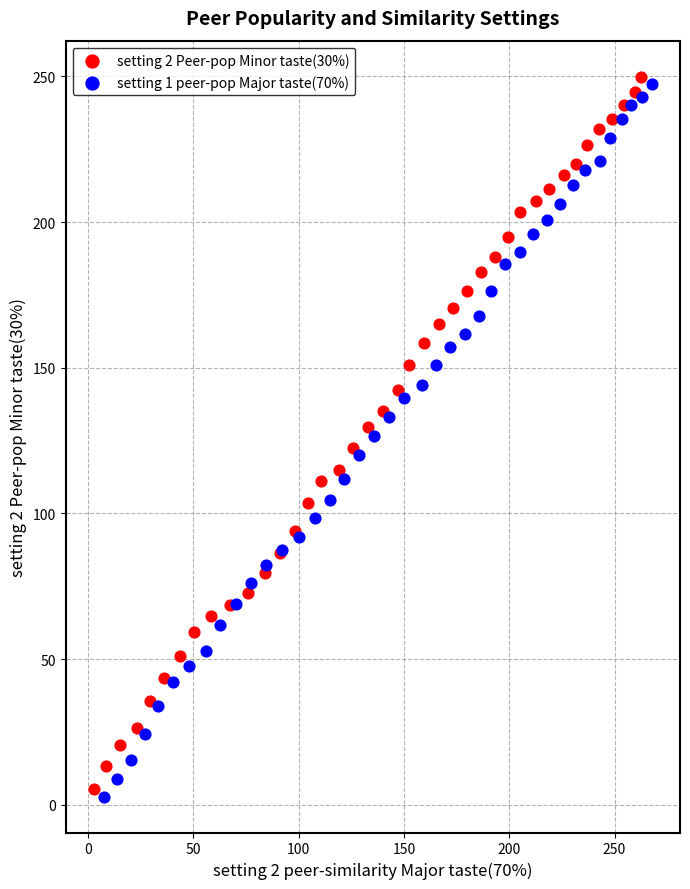

Which series contains the highest Y value?

setting 2 Peer-pop Minor taste(30%)